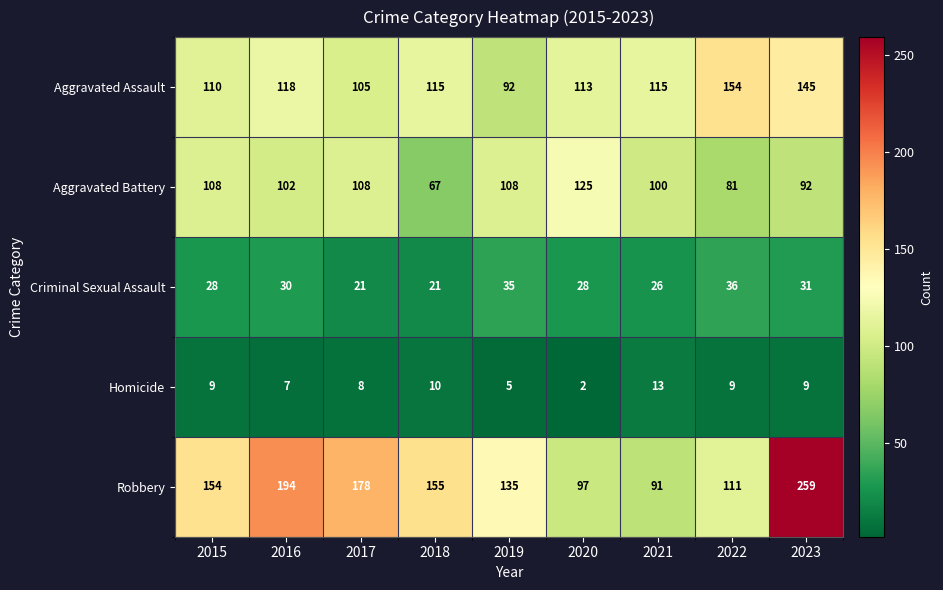

The value of Robbery at 2015 is 154. True or false?

True